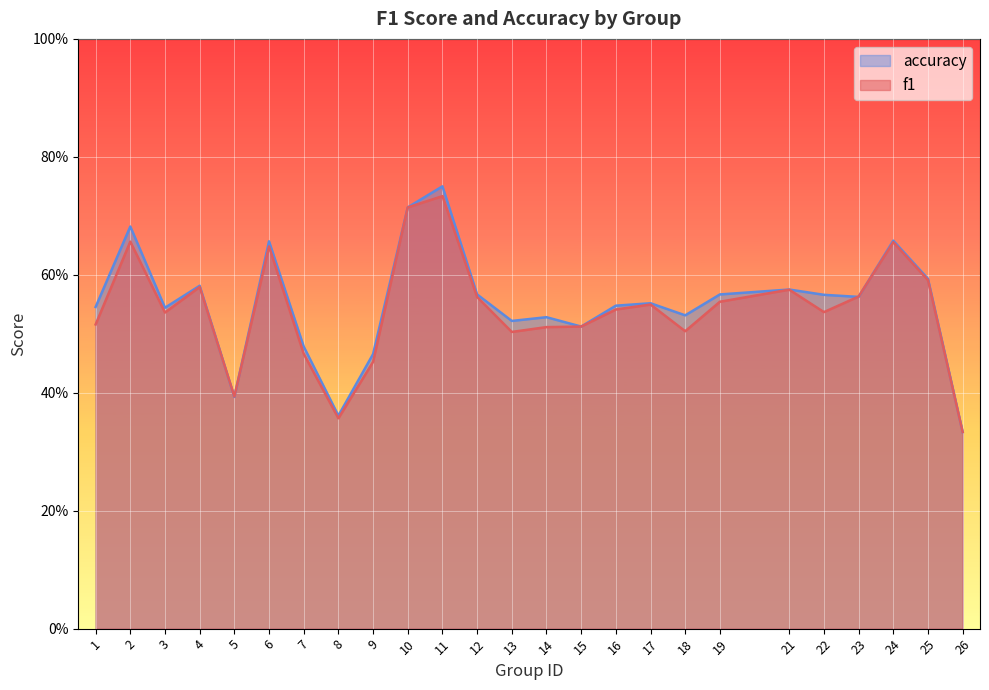

Between which two adjacent categories do f1 and accuracy first intersect?

4 and 5